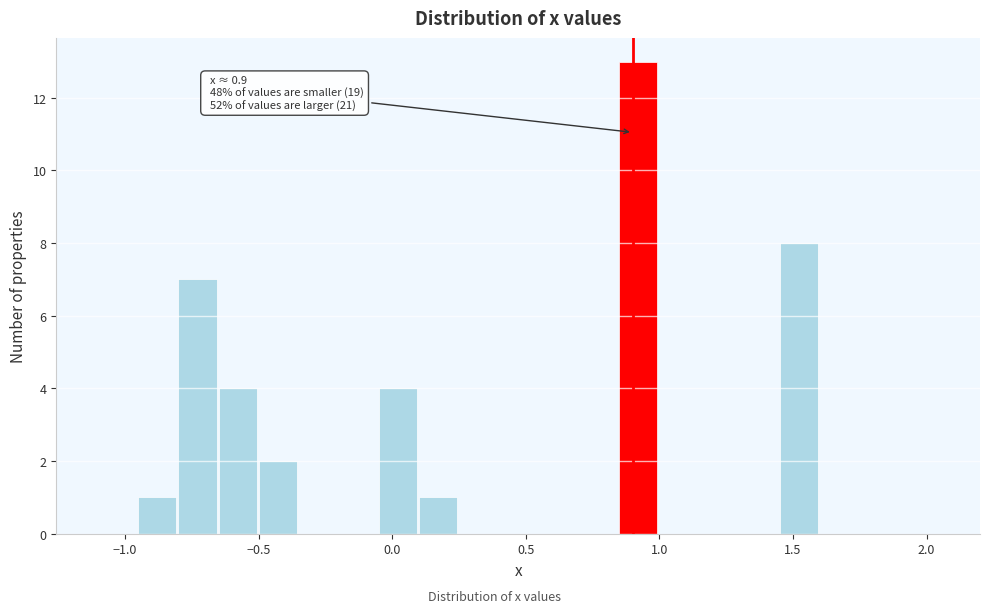

Read against the x-axis, roughly where is the centre of the tallest bar?

0.90